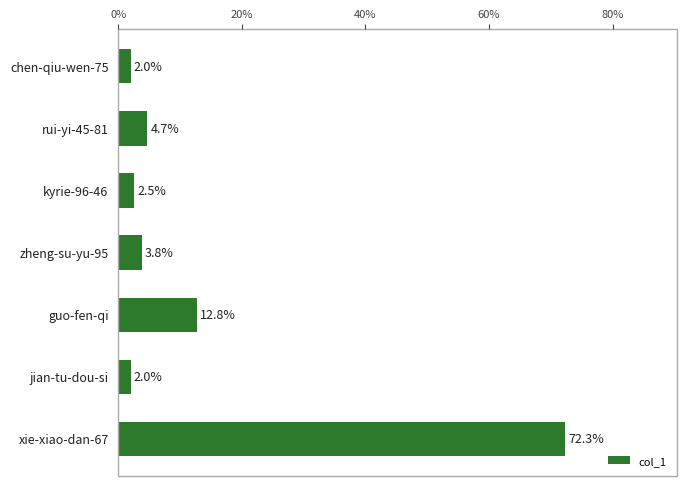

At which category does the chart reach its peak across all series?

xie-xiao-dan-67